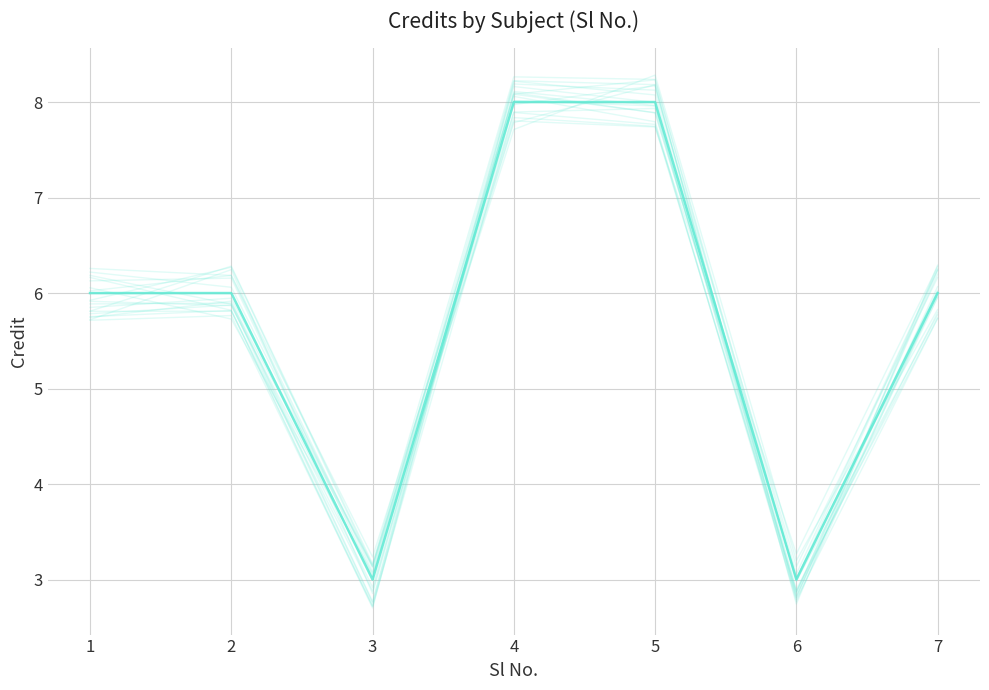

The chart shows a value of 9 at 7. True or false?

False